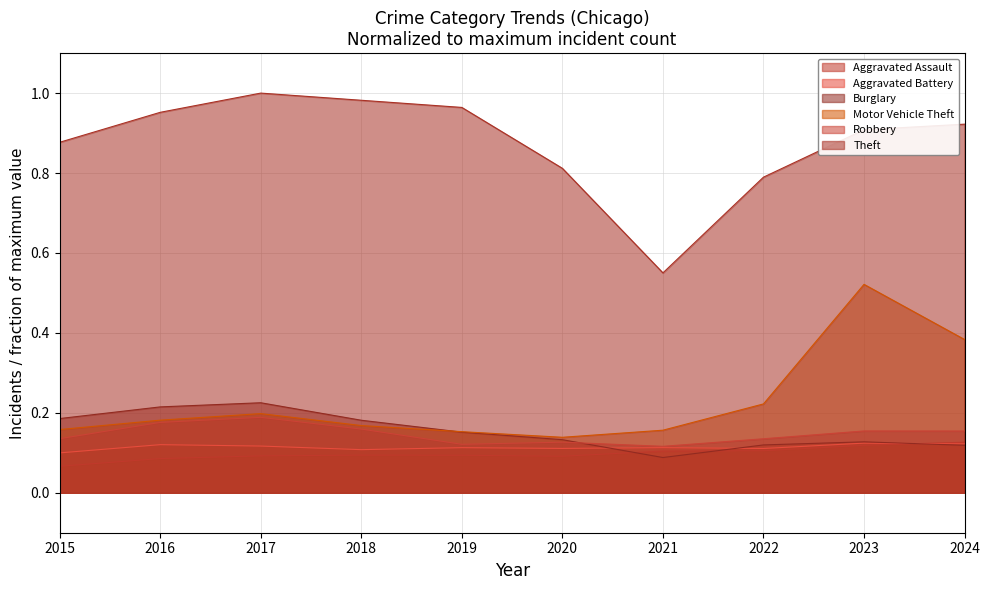

Which series has the largest range (max minus min)?

Theft